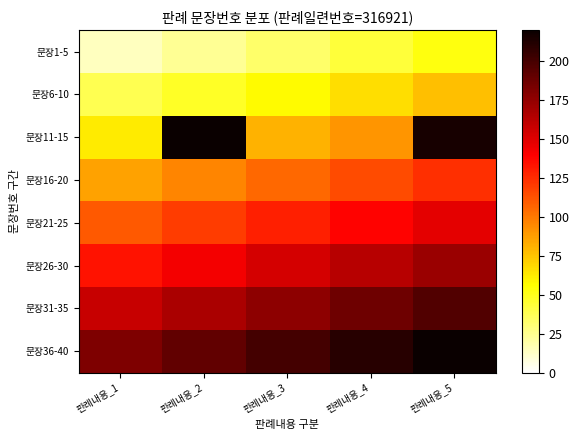

List the series in order of their peak value, lowest first.

문장1-5, 문장6-10, 문장16-20, 문장21-25, 문장26-30, 문장31-35, 문장11-15, 문장36-40